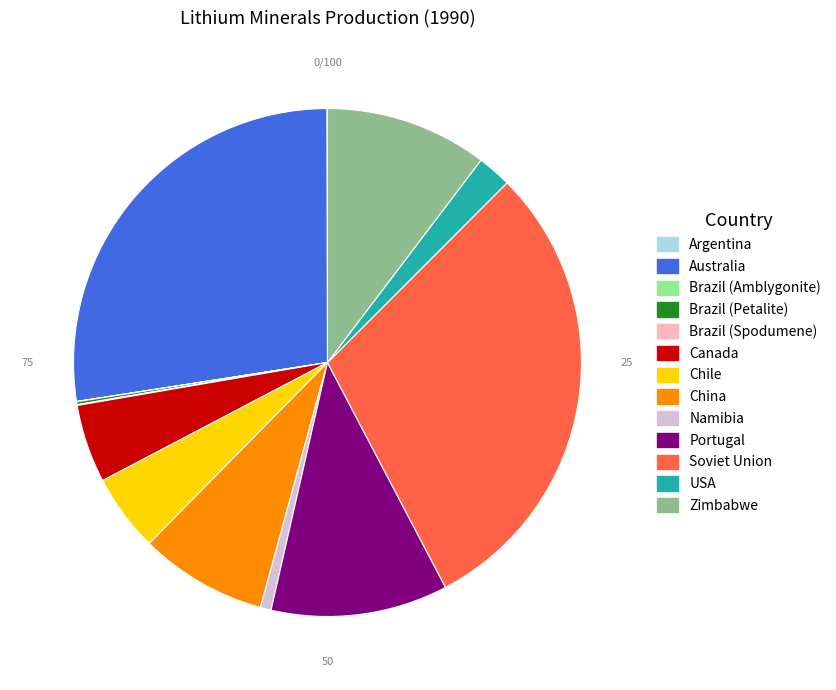

Which category has the biggest portion of the pie?

Soviet Union